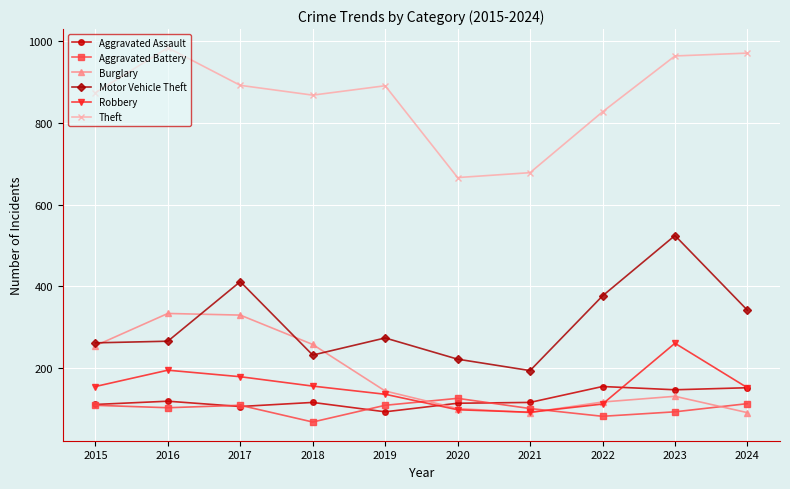

True or false: Motor Vehicle Theft has a value of 903 at 2023.

False